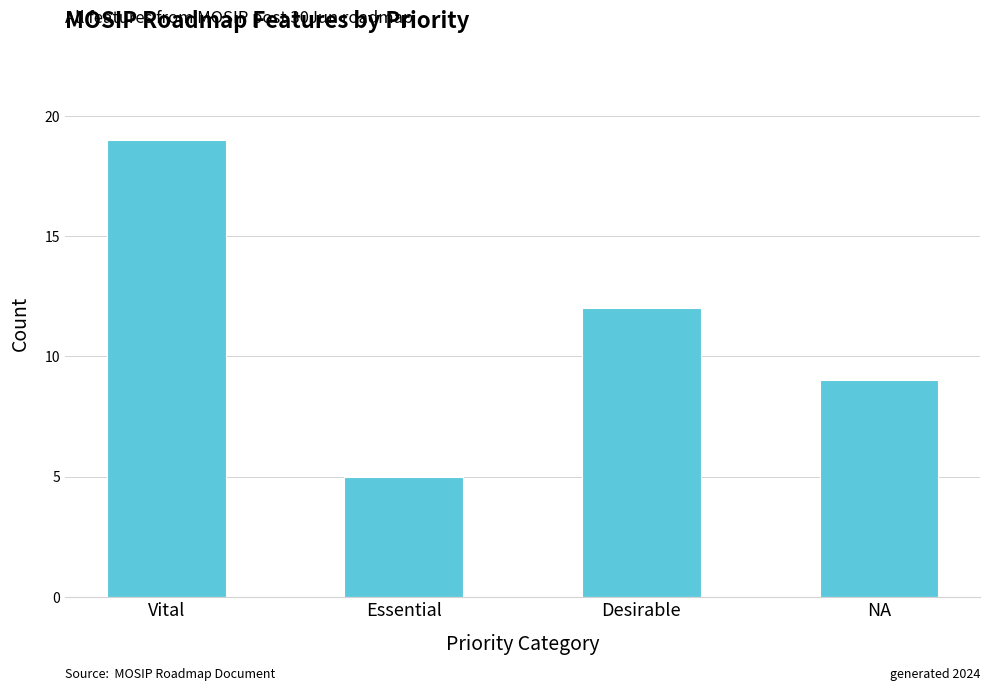

What is the sum of all values?

45